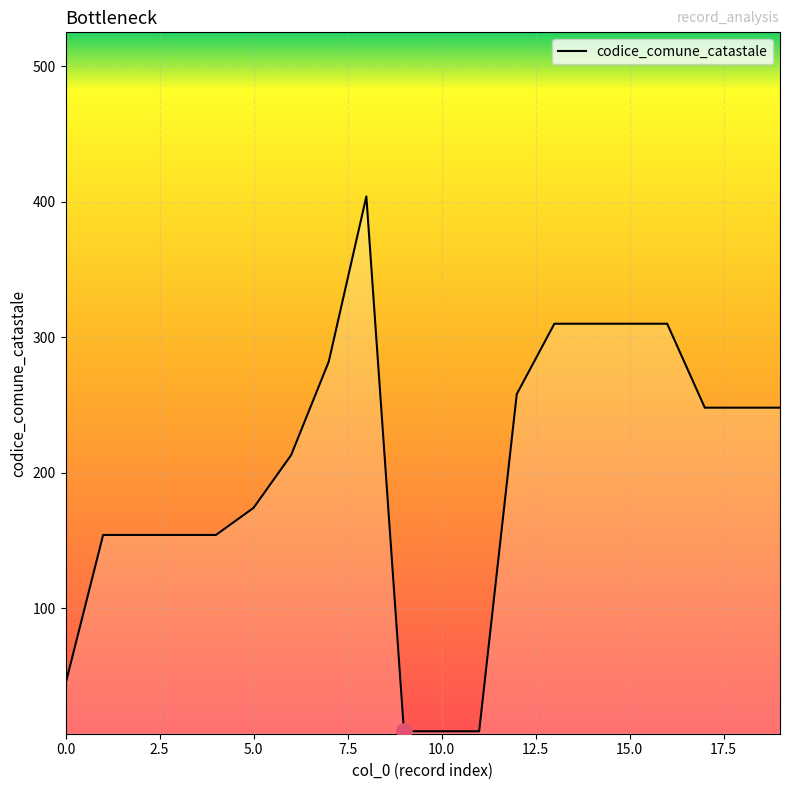

What is the difference between the maximum and minimum values?

395